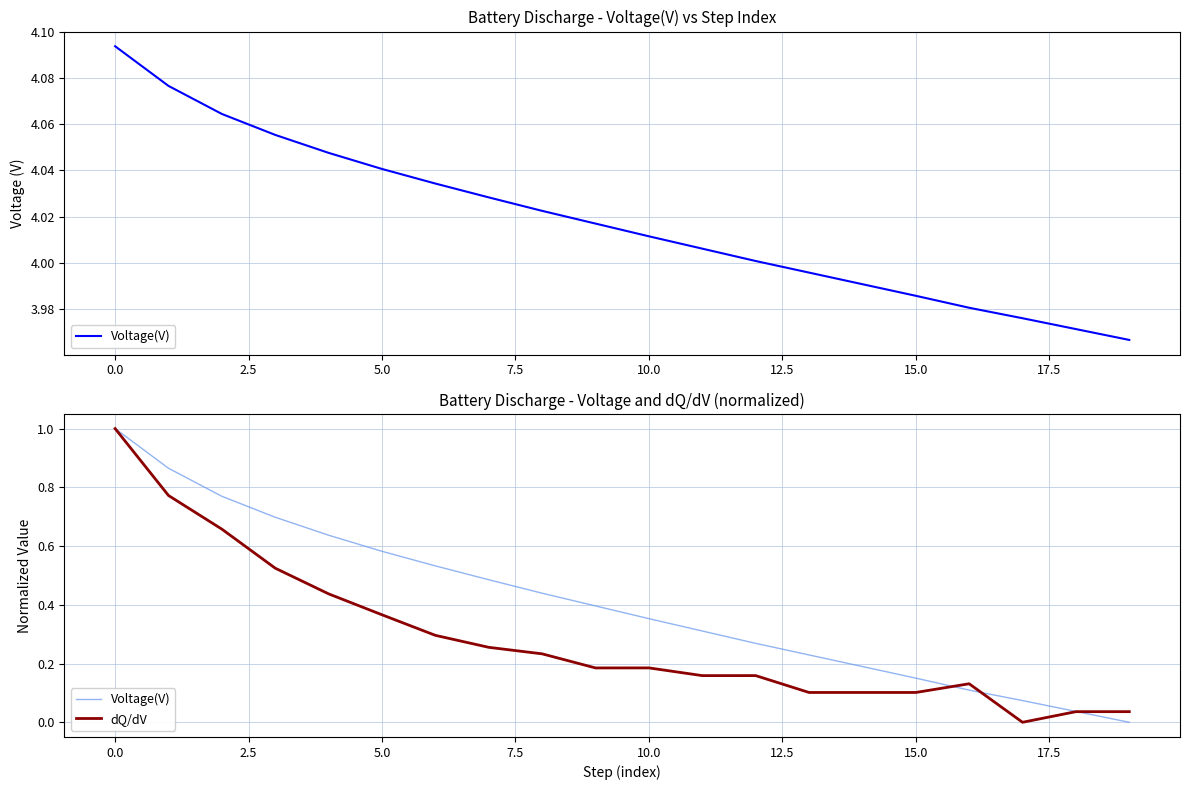

How many lines are shown in the chart?

2